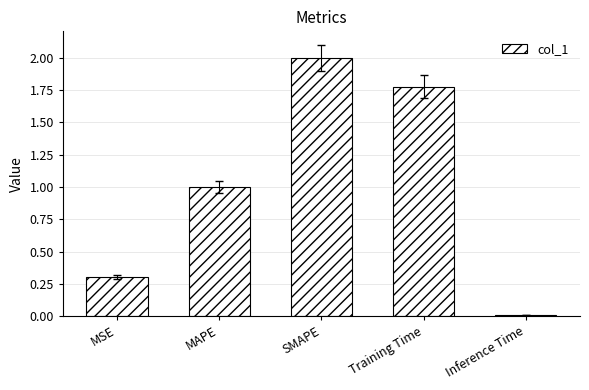

The chart shows a value of 0.0 at Inference Time. True or false?

True